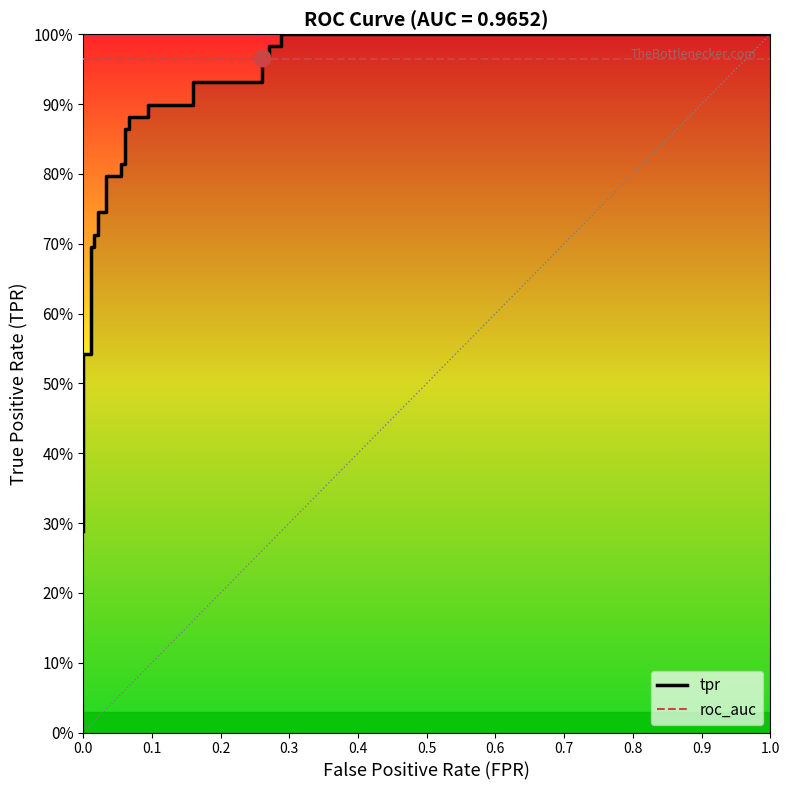

After their last crossing, which series has the higher values: tpr or roc_auc?

tpr